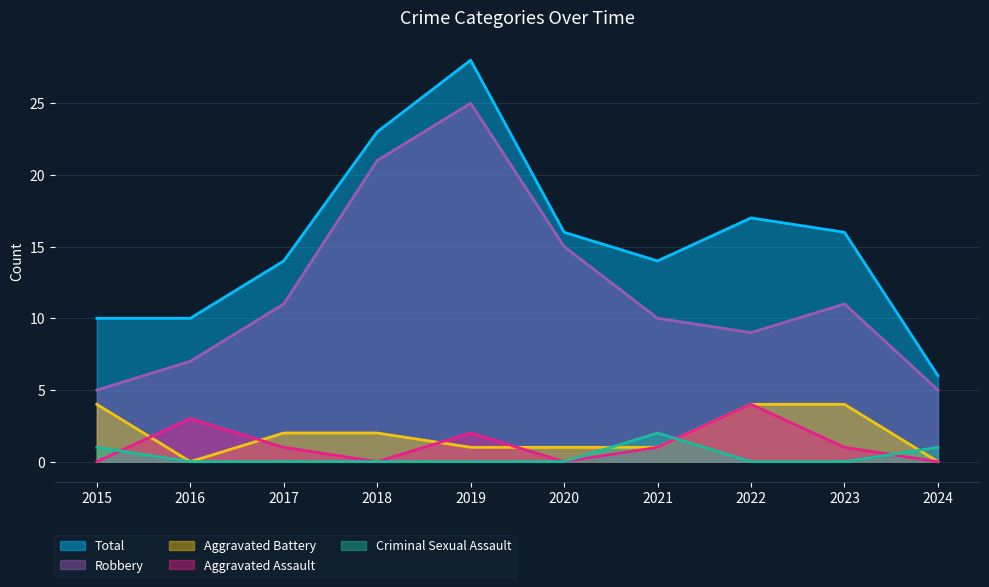

What is the difference between the second highest and minimum values in the Robbery series?

16